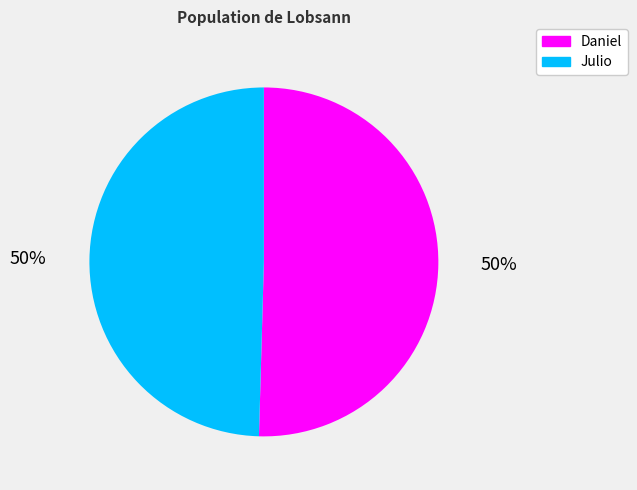

What is the ratio of the value at Julio to the value at Daniel?

1.0